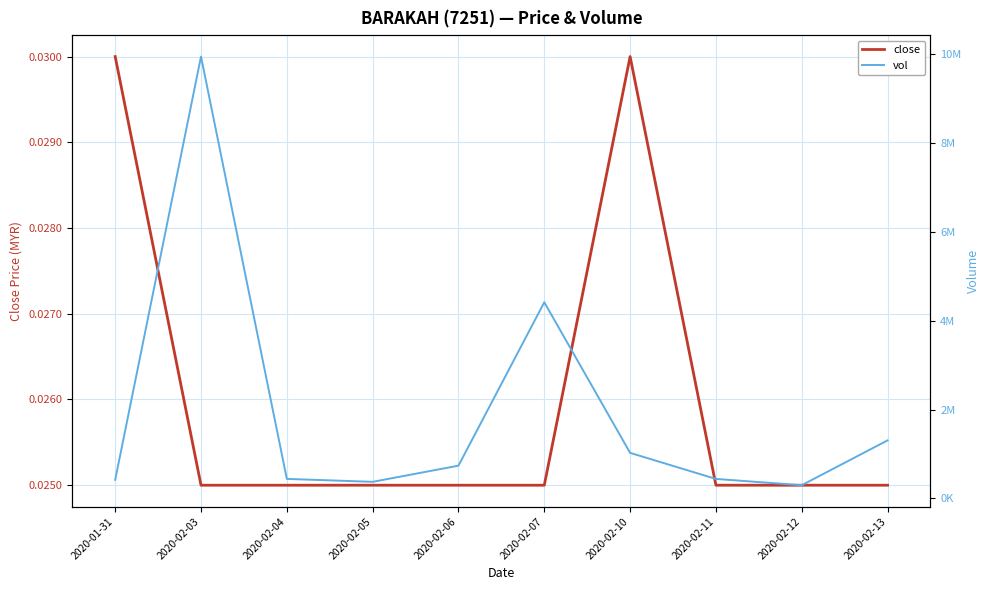

What is the difference between the vol values at 2020-02-11 and 2020-02-04?

700.0